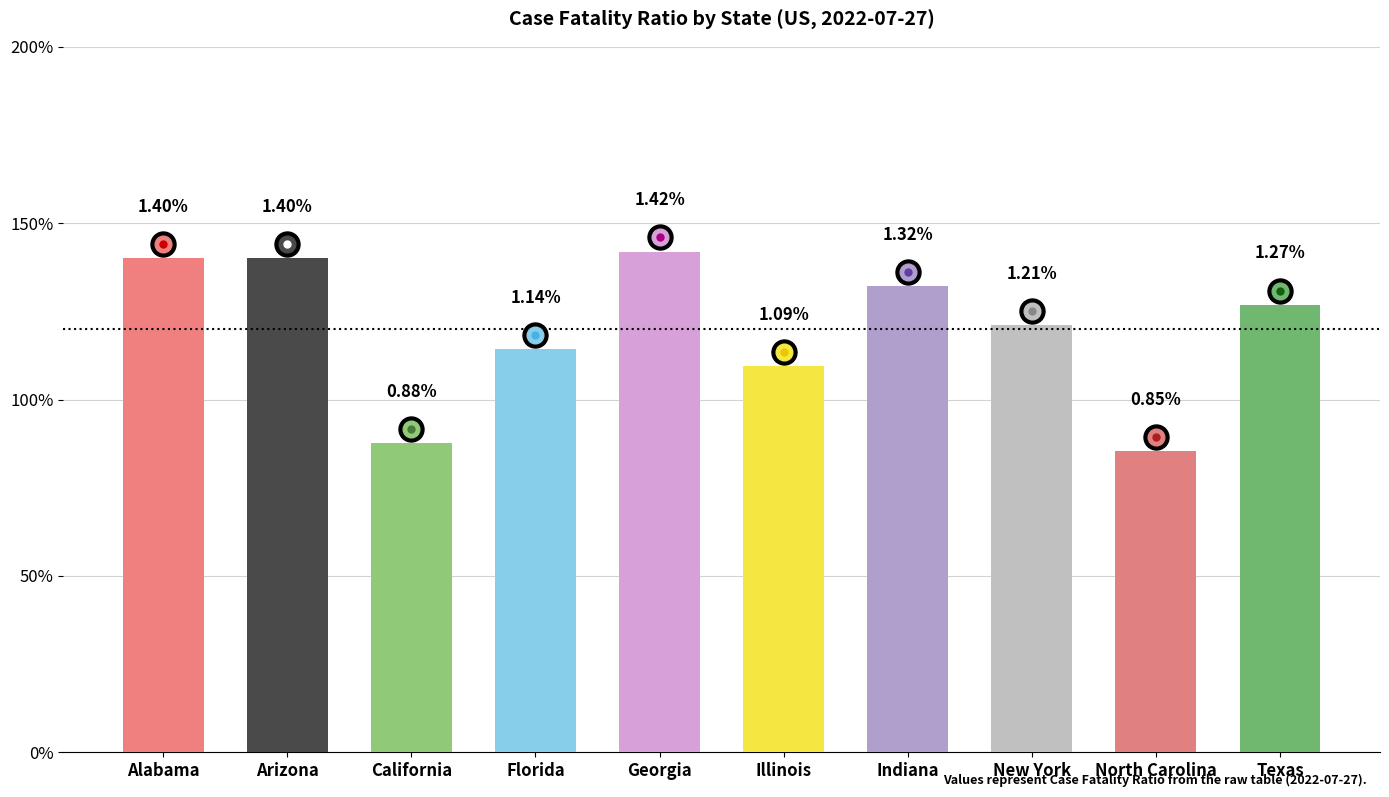

What is the average value?

1.2